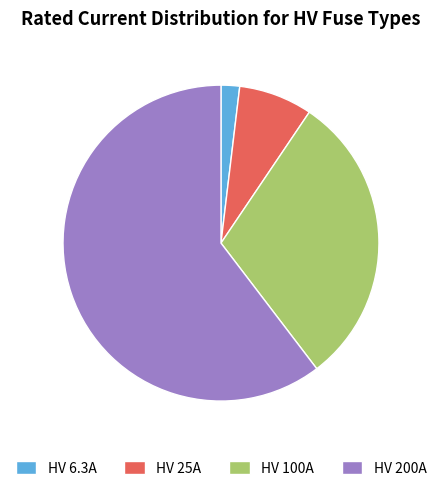

Is it true that HV 100A is 30% of the pie?

True